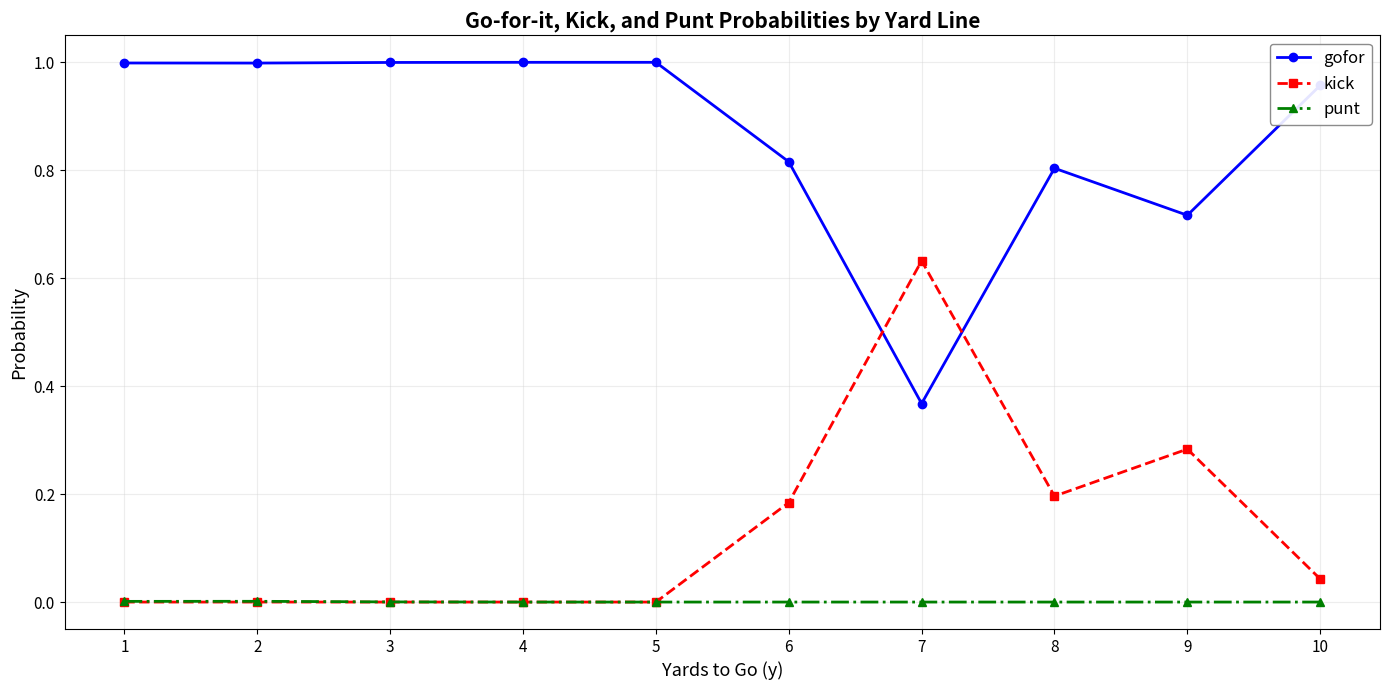

True or false: kick has more than 0 points higher than both neighbors.

True